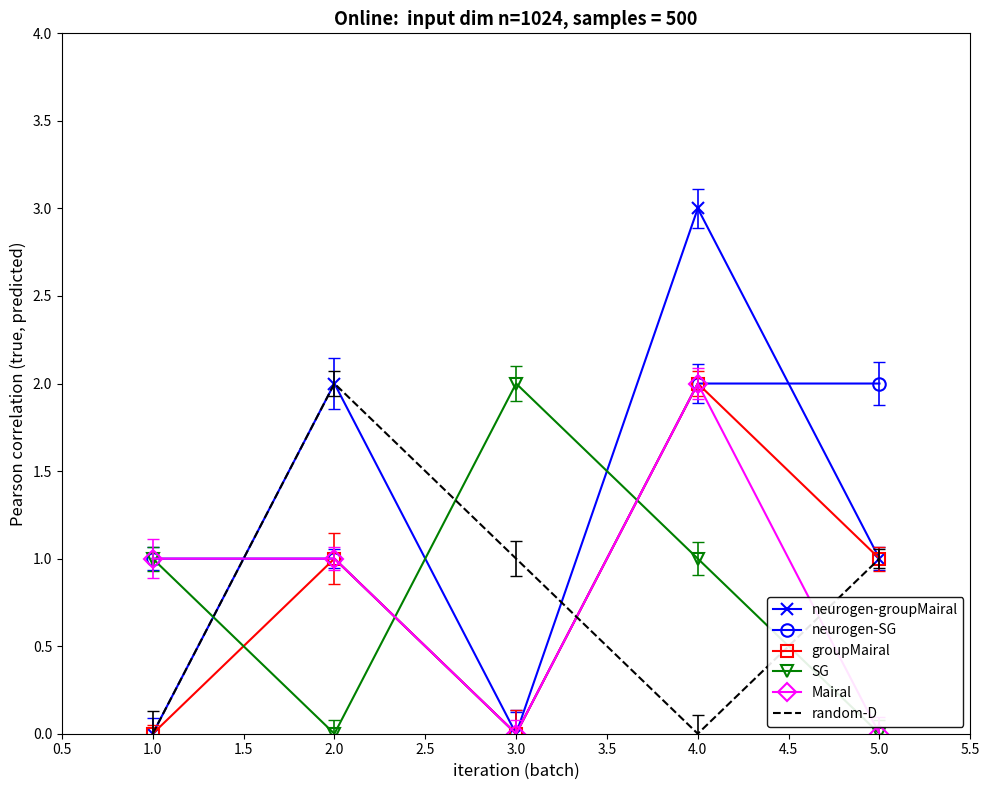

How many times do Mairal and random-D cross each other?

3